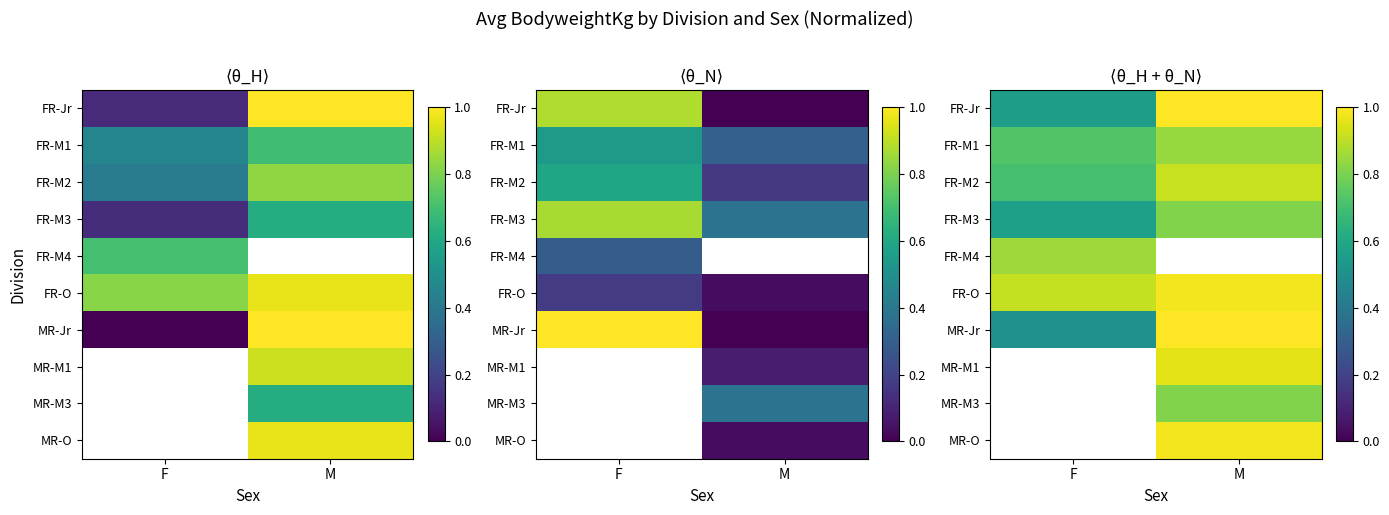

Rank the series by their maximum value, from highest to lowest.

FR-Jr, MR-Jr, FR-M2, FR-M1, MR-M1, MR-M3, MR-O, FR-O, FR-M4, FR-M3